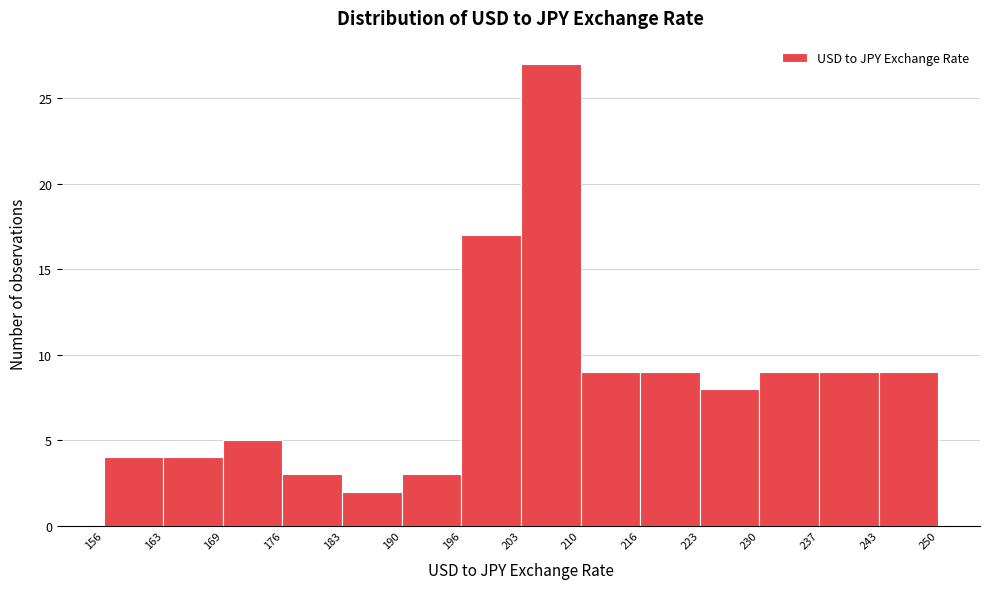

Reading left to right, transcribe this chart: for each bar, give the range it covers on the x-axis and its height. The values are not printed on the chart, so give them approximately, as read against the axis.

156 to 163: 4
163 to 169: 4
169 to 176: 5
176 to 183: 3
183 to 190: 2
190 to 196: 3
196 to 203: 17
203 to 210: 27
210 to 216: 9
216 to 223: 9
223 to 230: 8
230 to 237: 9
237 to 243: 9
243 to 250: 9